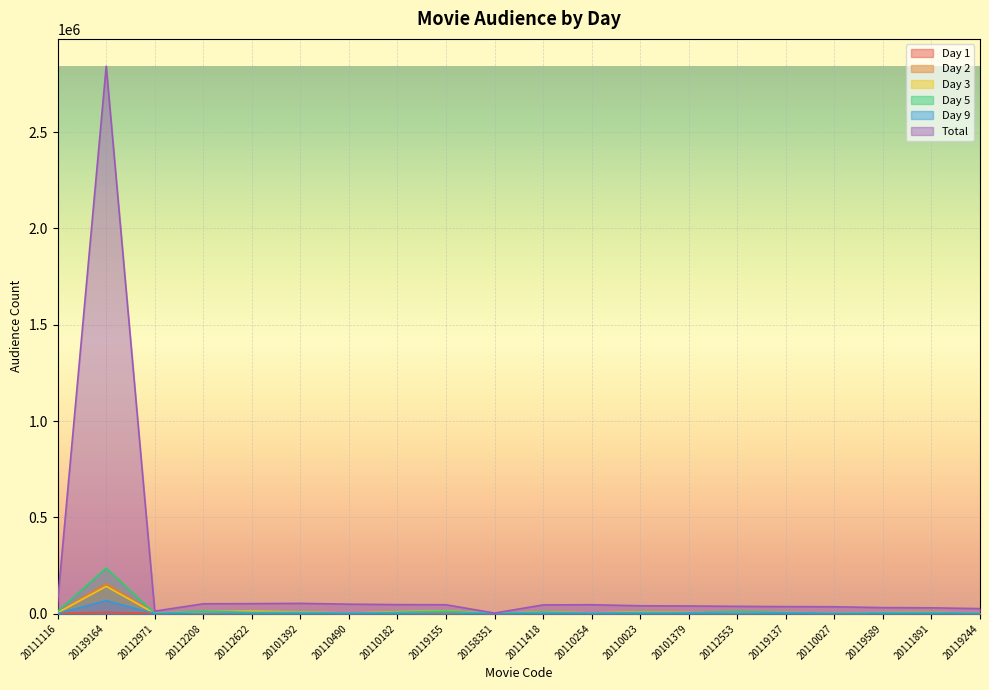

At which category does d3_audience reach its first local valley?

20112971